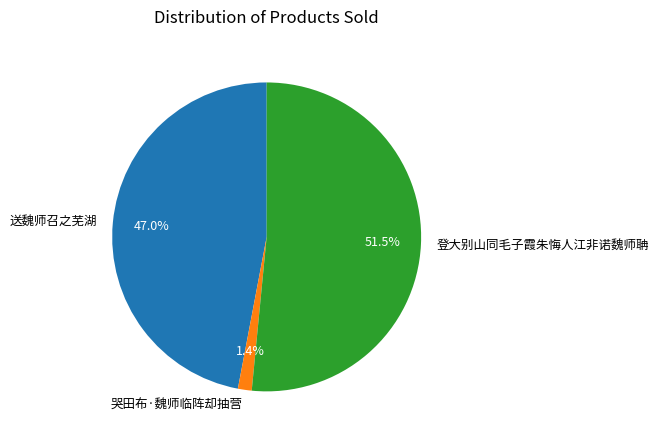

The 送魏师召之芜湖 slice represents 60% of the pie. True or false?

False